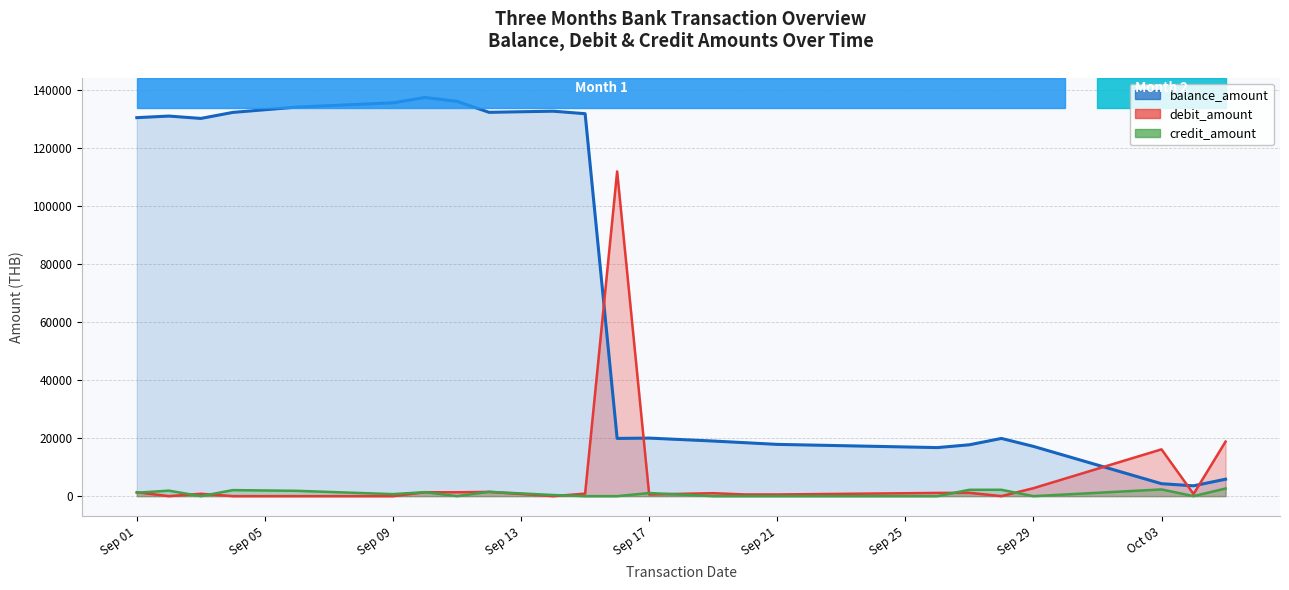

How many data points in debit_amount are above 866?

12